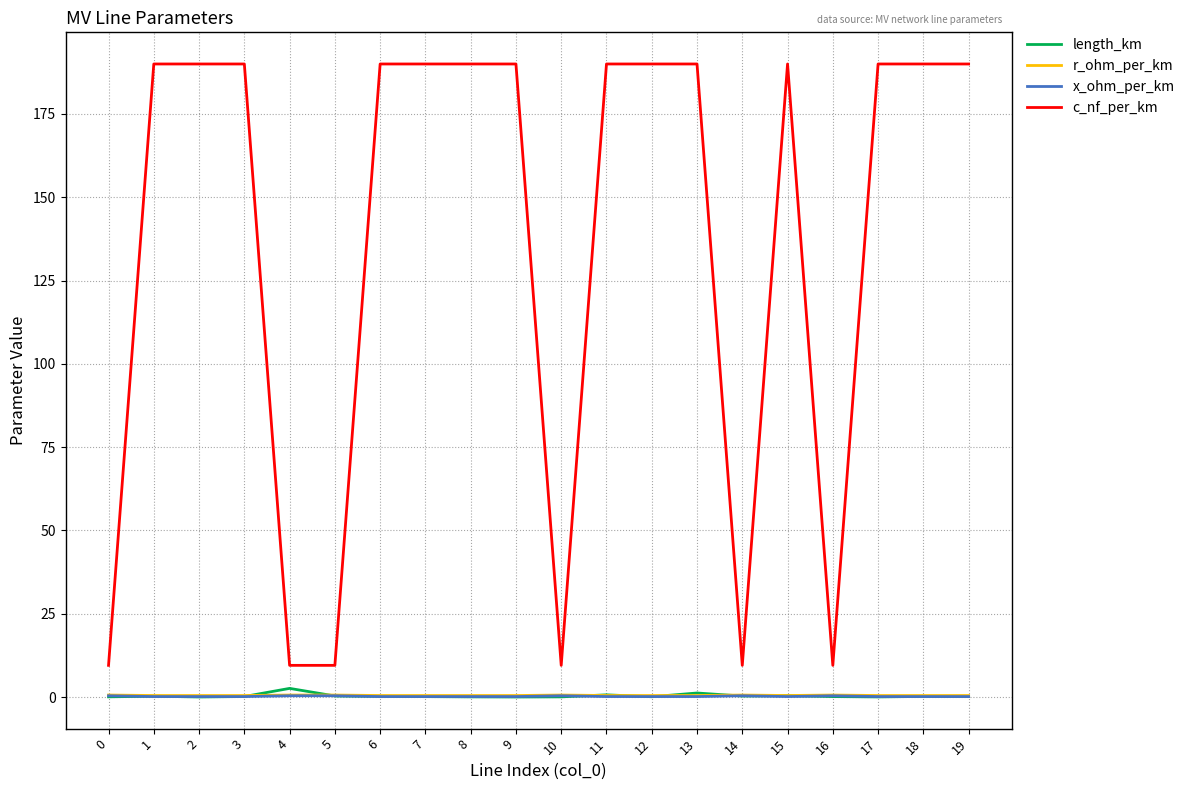

Between 1 and 5, which series saw the biggest shift?

c_nf_per_km